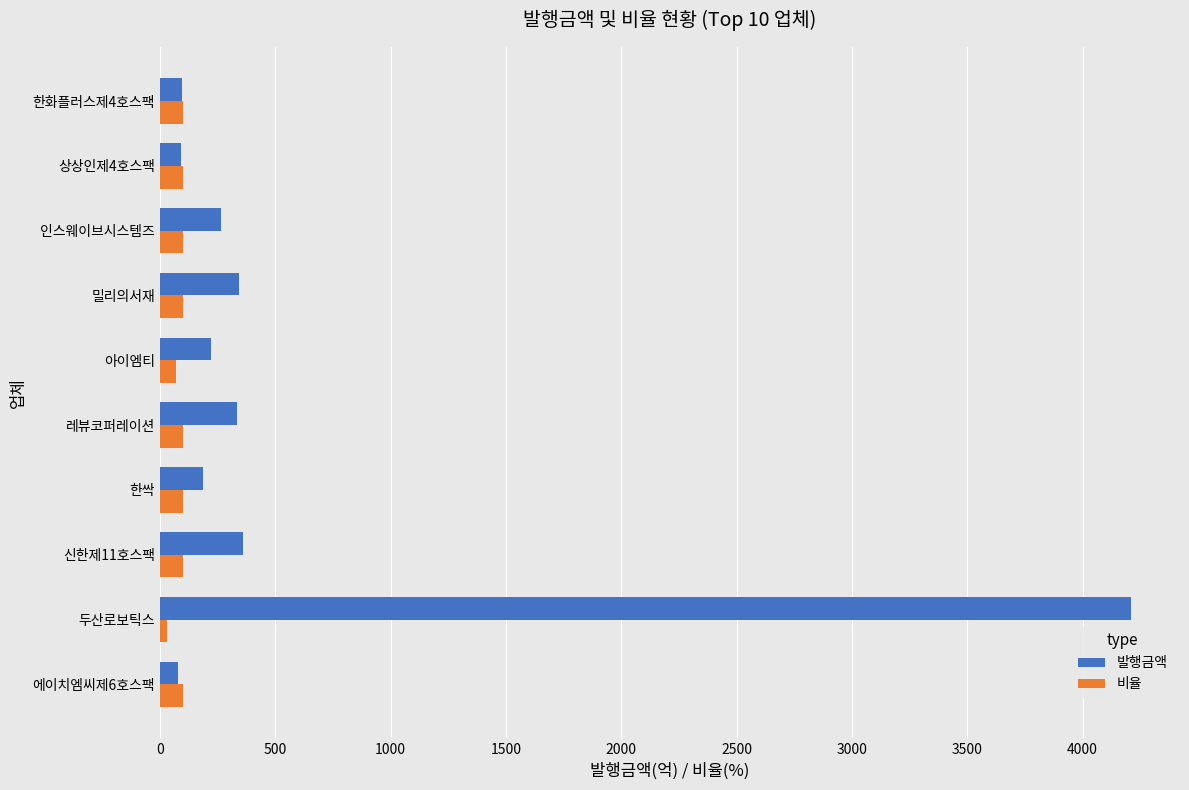

True or false: 비율 has a value of 100.0 at 한싹.

True